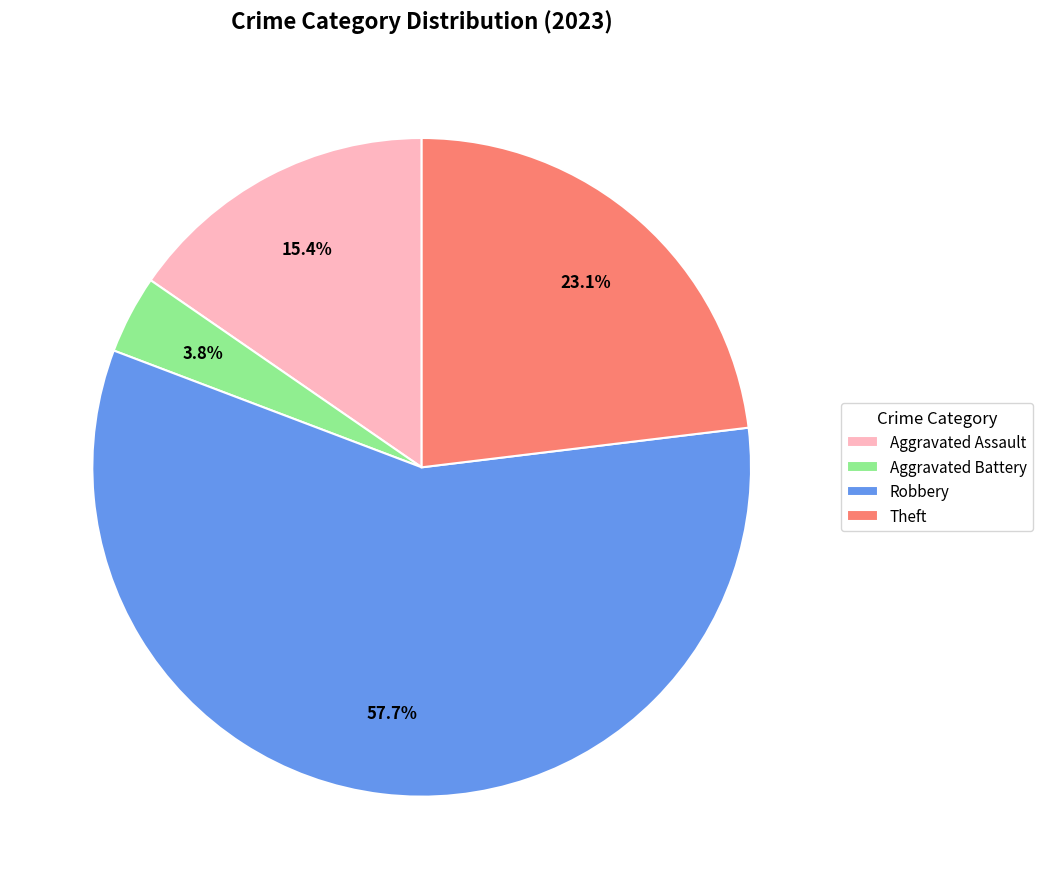

What is the ratio of the value at Robbery to the value at Theft?

2.5